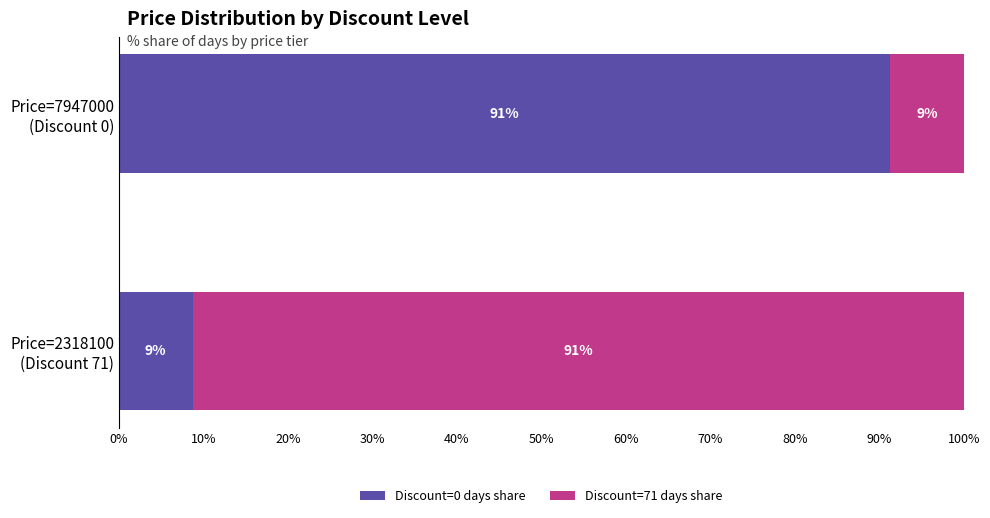

What is the average value of the Discount=0 days share series?

50.0